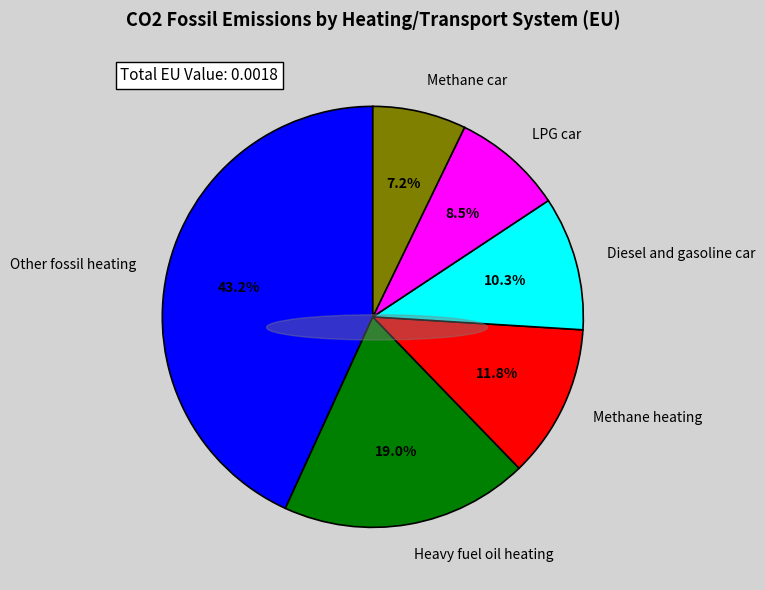

How many segments does this pie chart have?

6